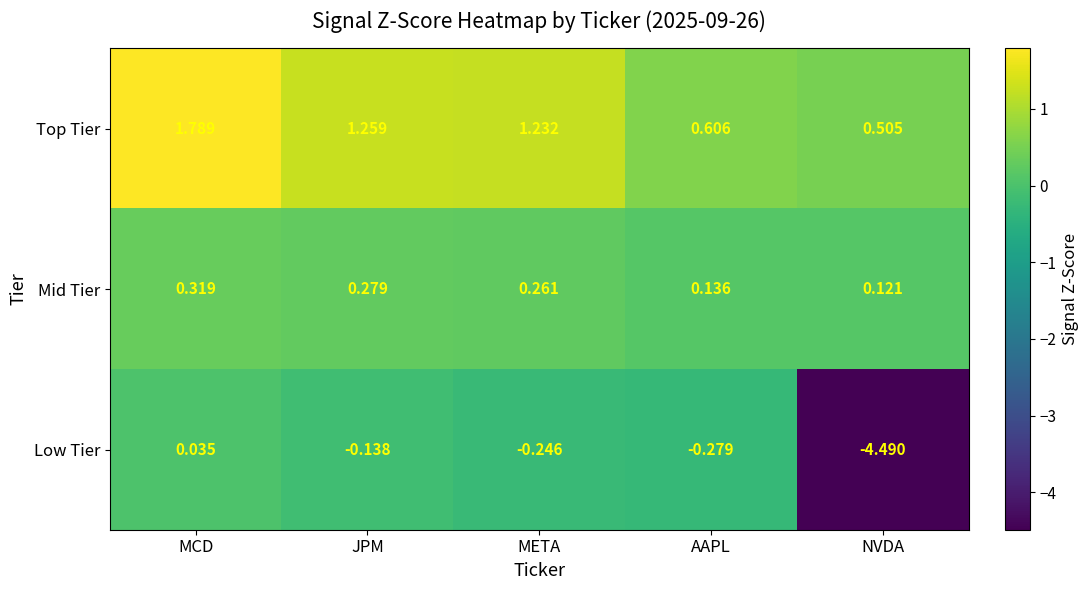

What is the spread (max minus min) of values at AAPL?

0.9